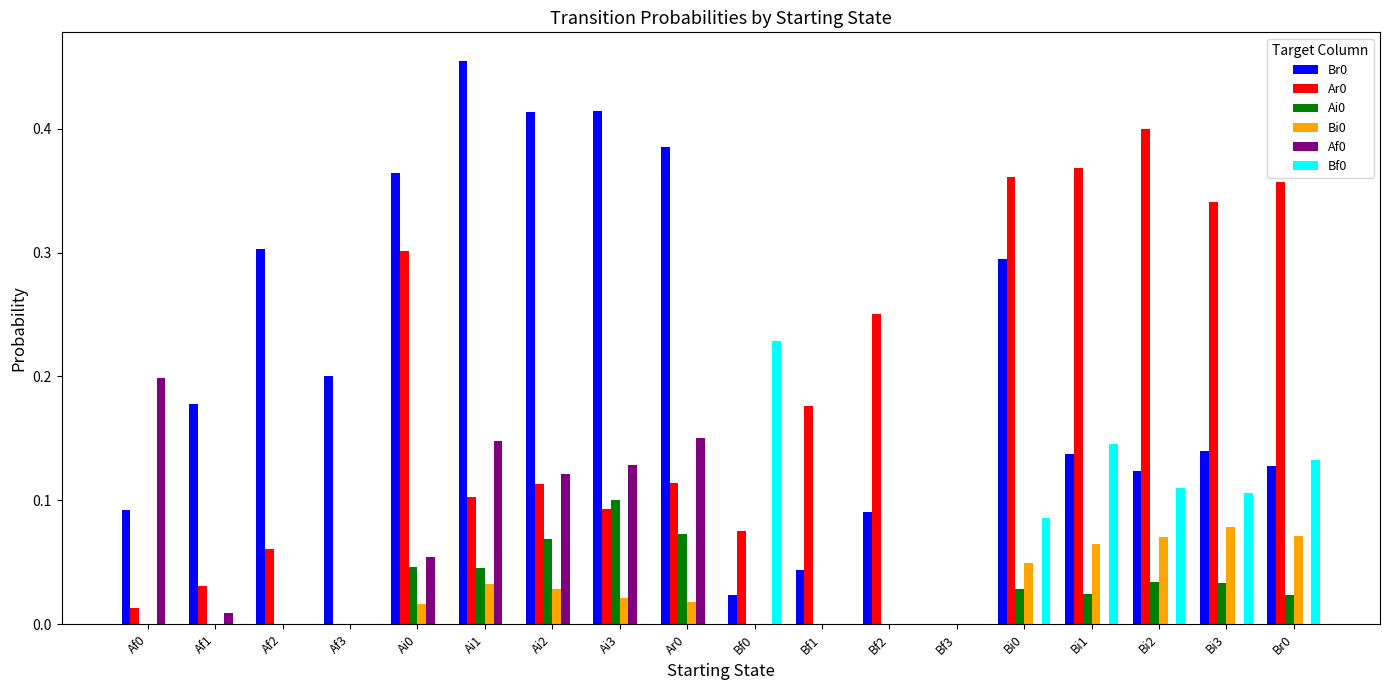

How many categories are shown in the chart?

18